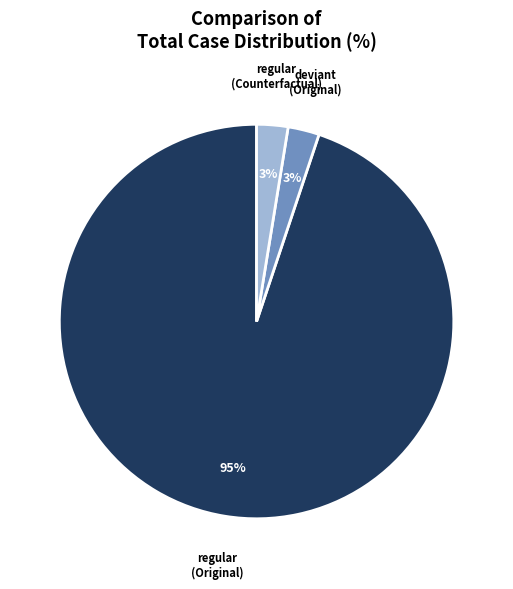

Does any single category account for the majority?

Yes